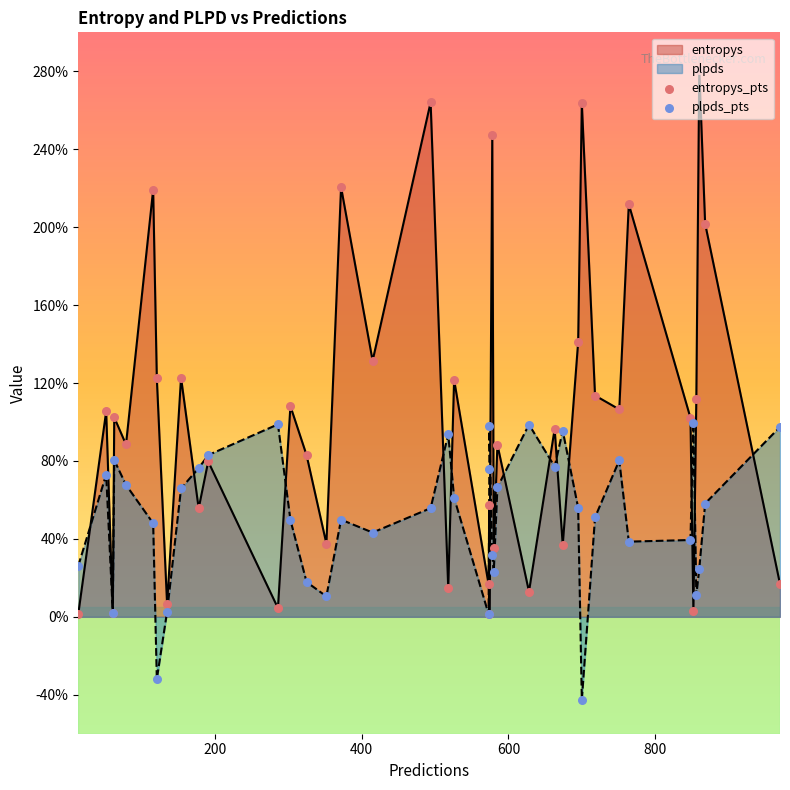

At how many categories does at least one series exceed 2?

8